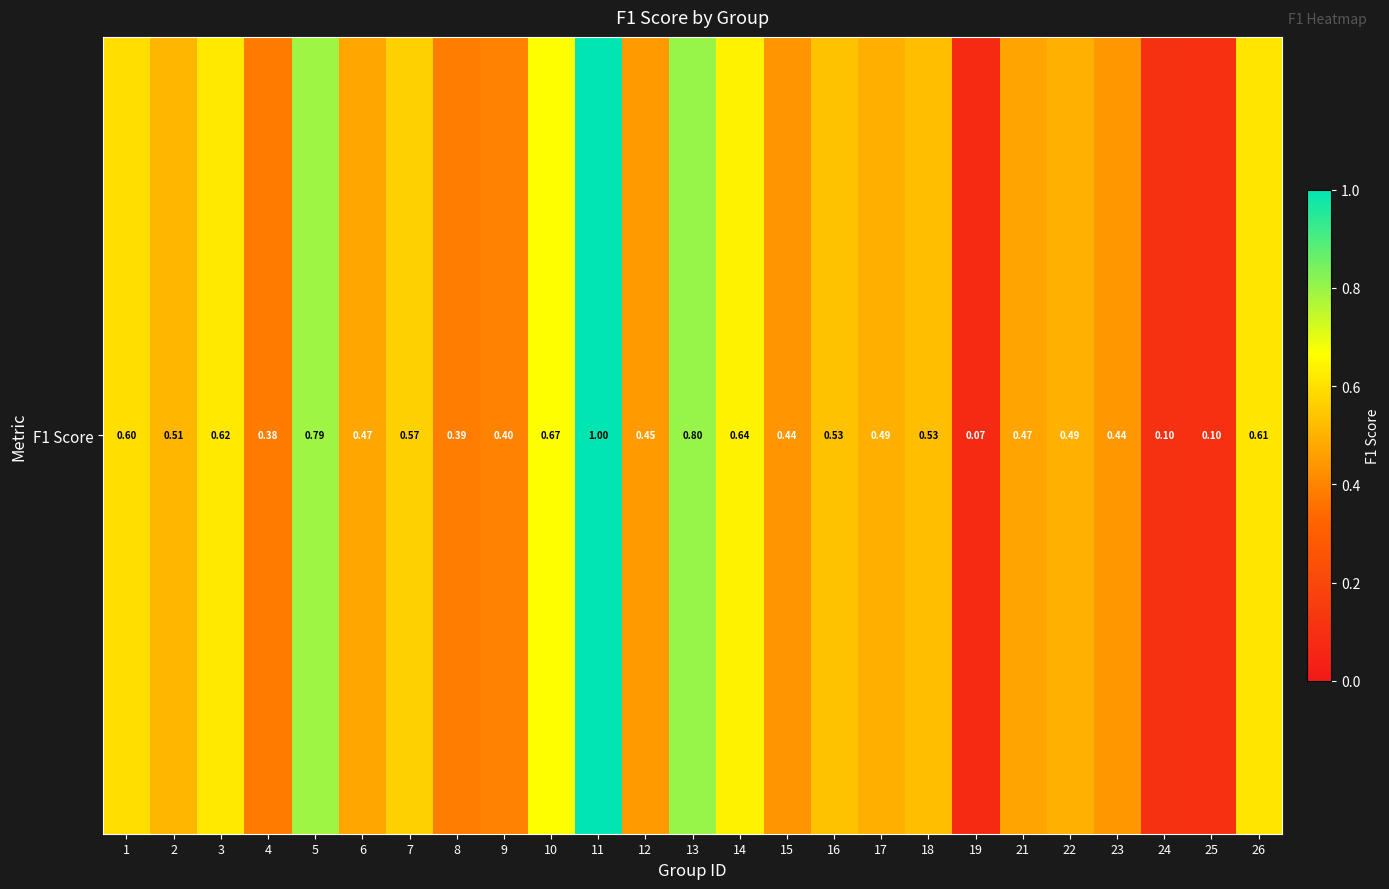

At which label is the value closest to 0?

19